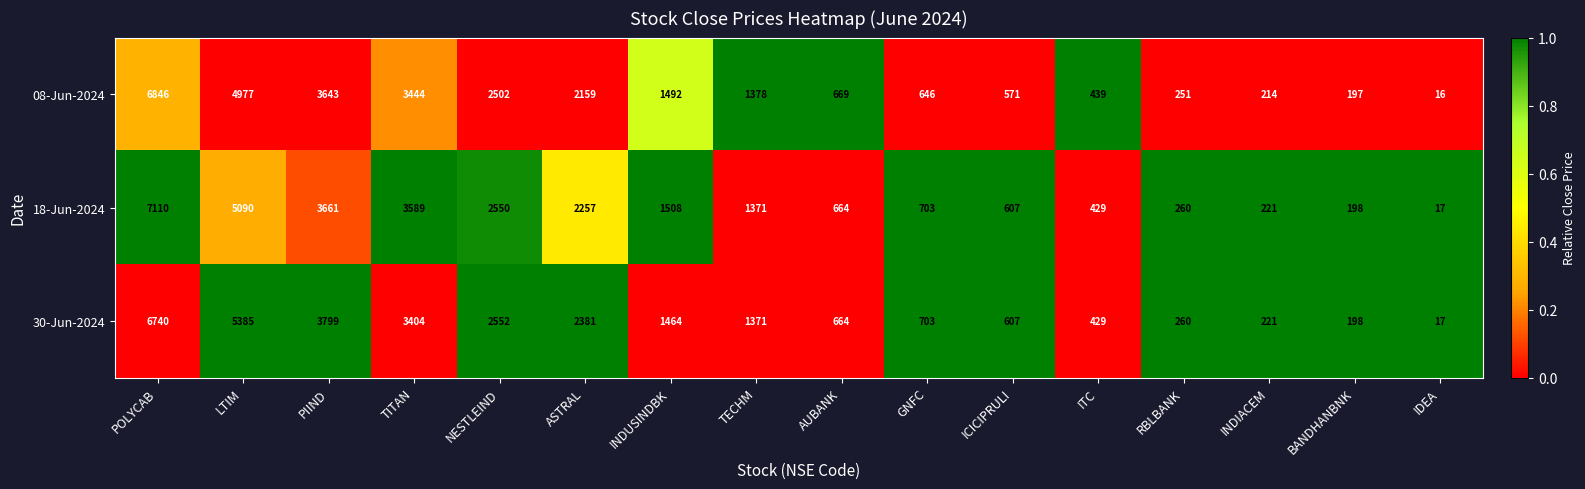

At which label does 08-Jun-2024 first exceed 1378?

POLYCAB